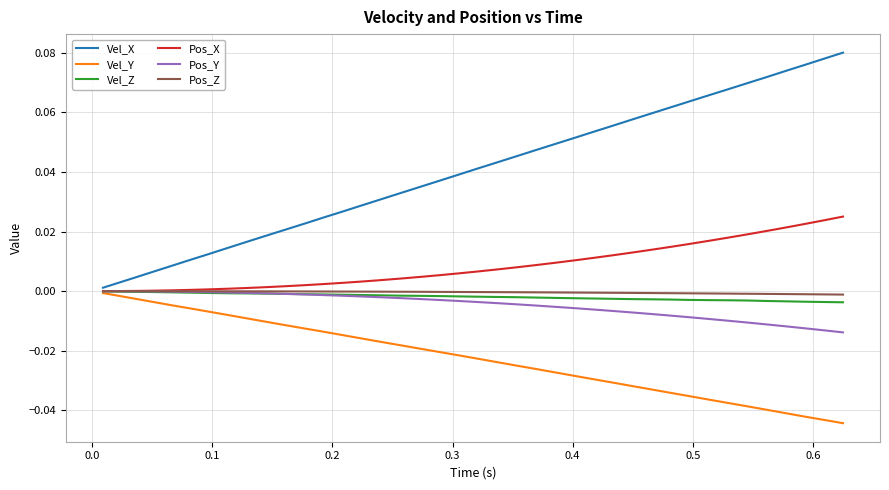

Which series has the largest range (max minus min)?

Vel_X